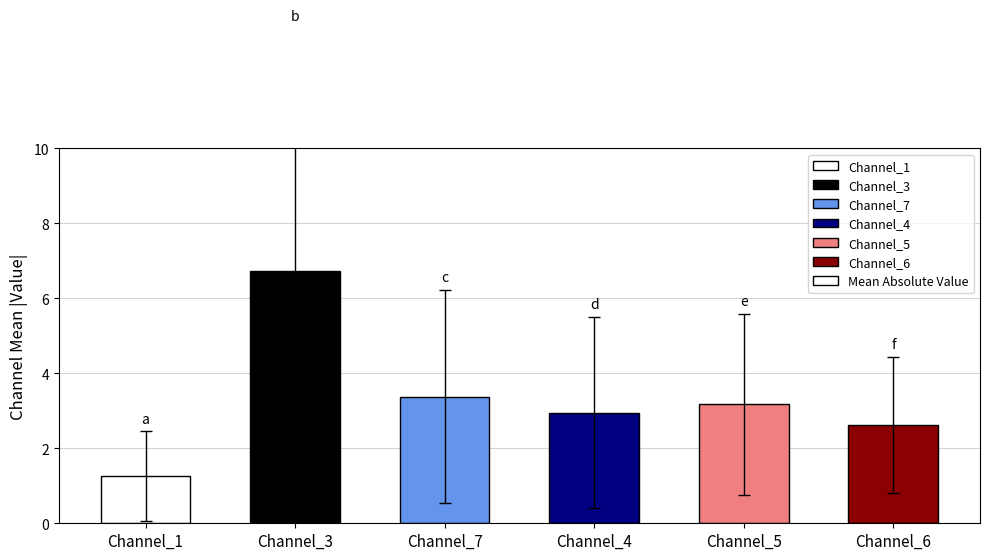

Which category has the lowest value across all series?

Channel_1